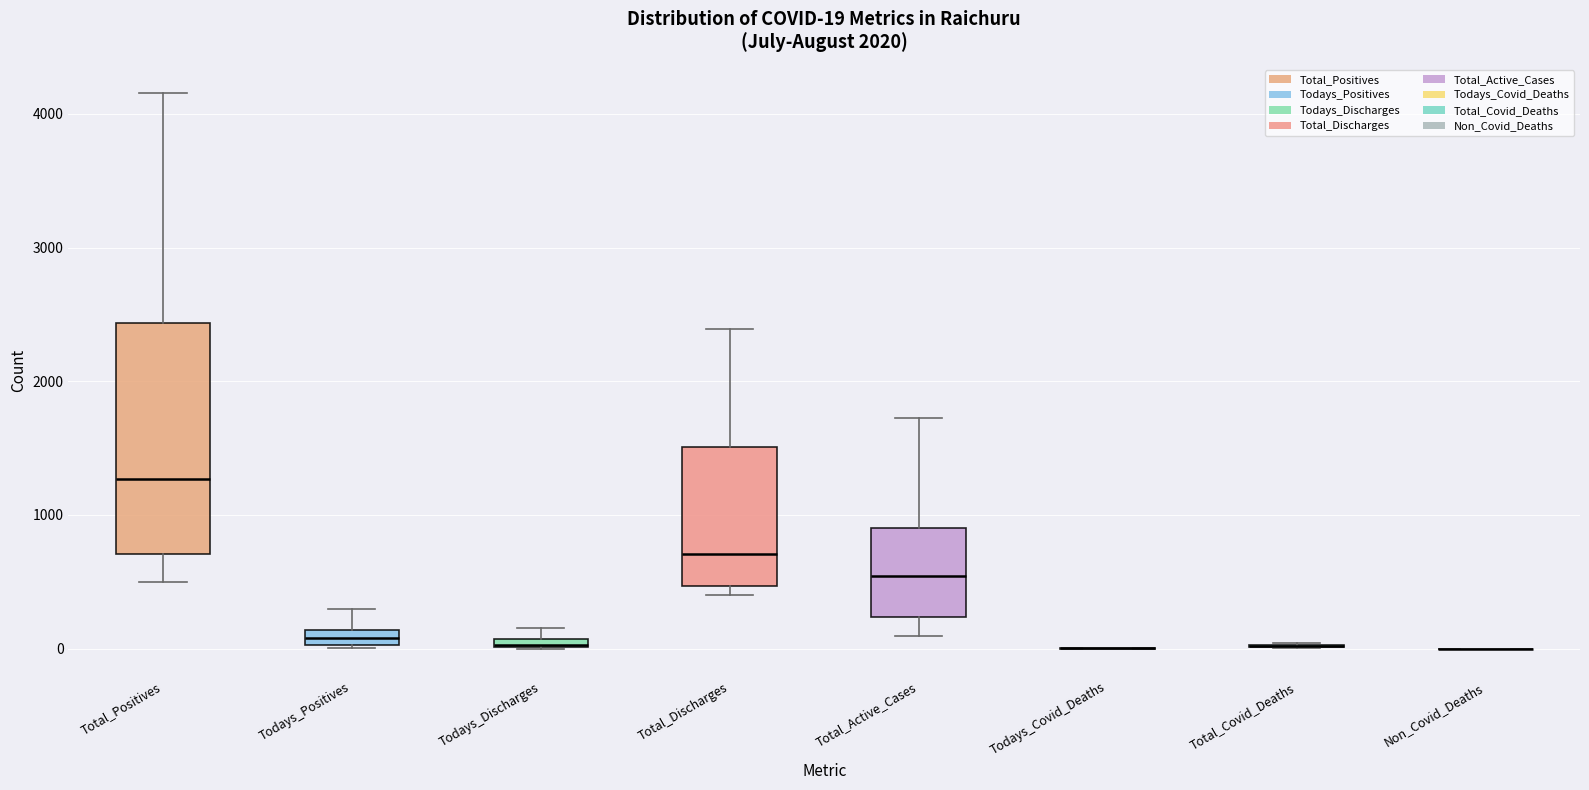

Which box is the tallest, from its lower edge to its upper edge?

Total_Positives